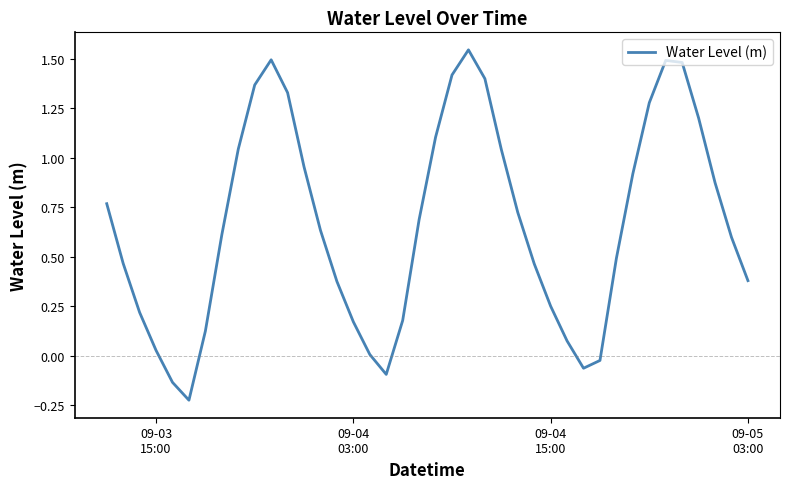

What is the difference between the maximum and minimum values?

1.8